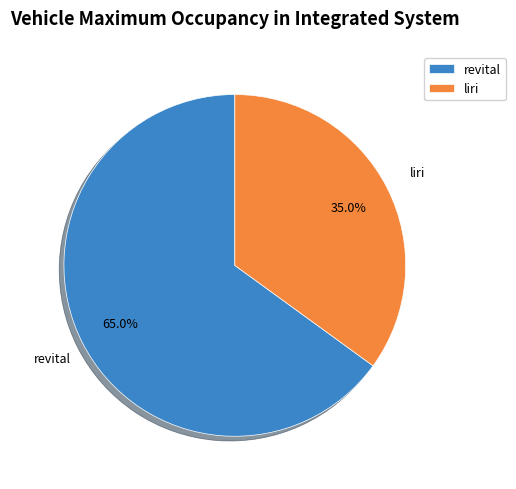

Do revital and liri together represent more than half of the pie?

Yes